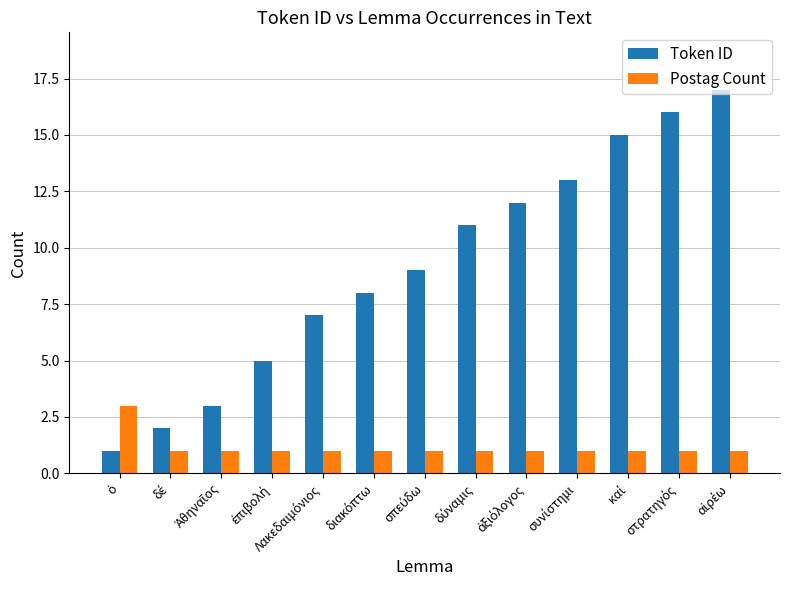

Count the number of categories in the chart.

13